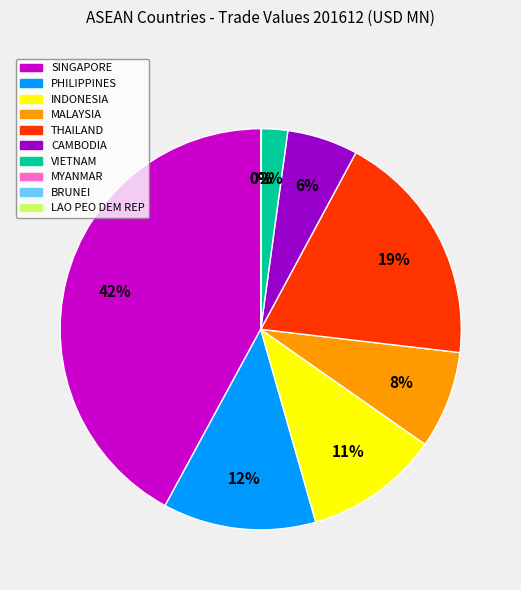

Is it true that INDONESIA is 11% of the pie?

True